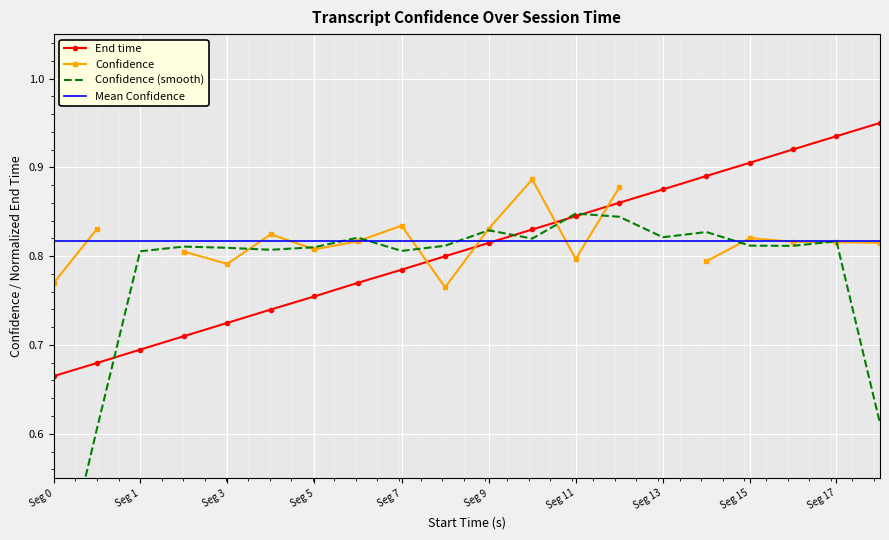

At which label is End time closest to 0?

Seg 0